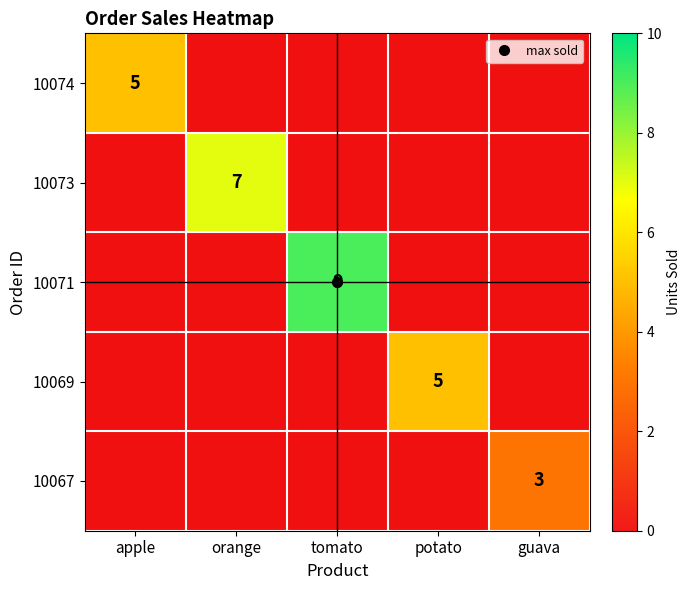

At which category is the sum across all series the highest?

tomato